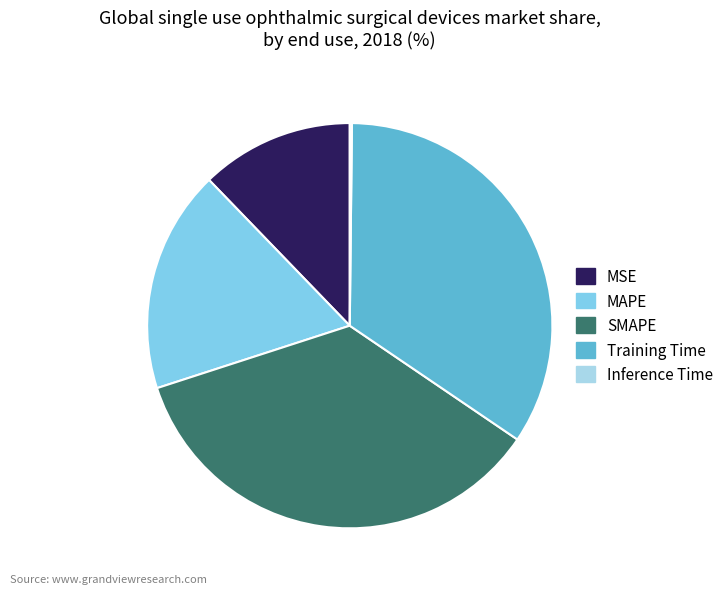

Is the sum of MSE and SMAPE greater than half?

No